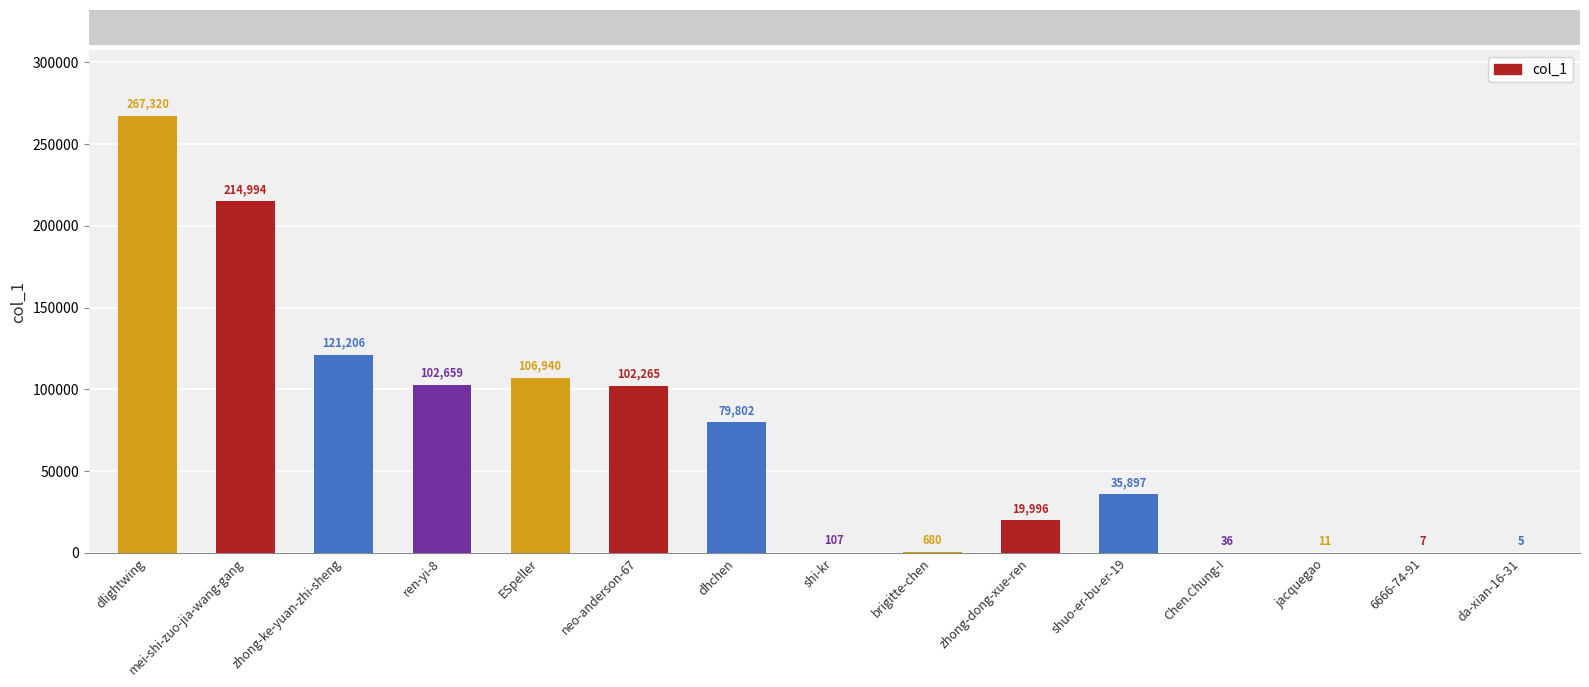

Reading left to right, extract all data points from this chart.

267320	214994	121206	102659	106940	102265	79802	107	680	19996	35897	36	11	7	5